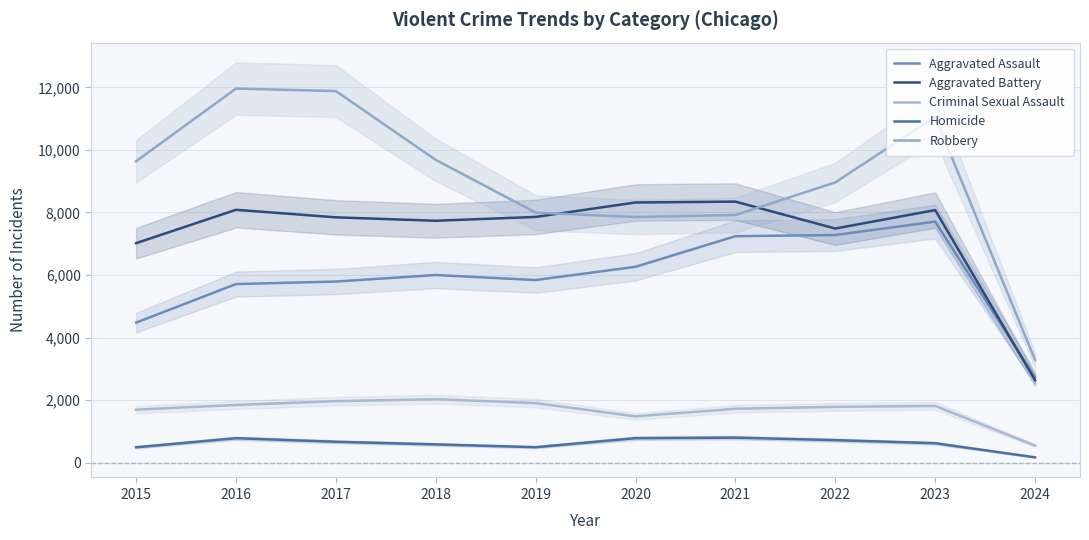

What is the difference between the Aggravated Battery values at 2022 and 2016?

599